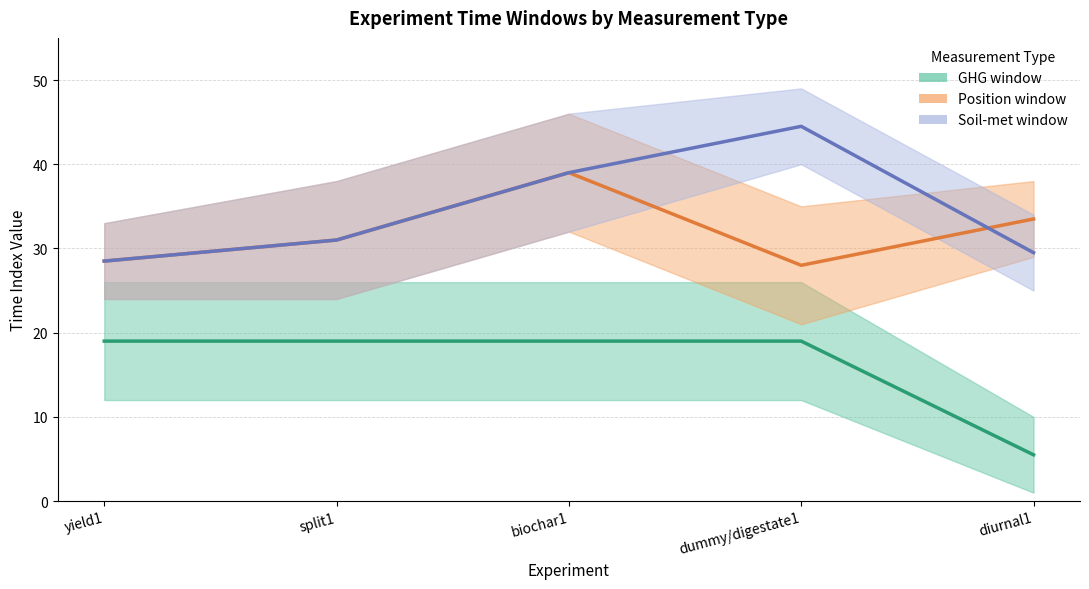

At which category does the chart reach its peak across all series?

dummy/digestate1